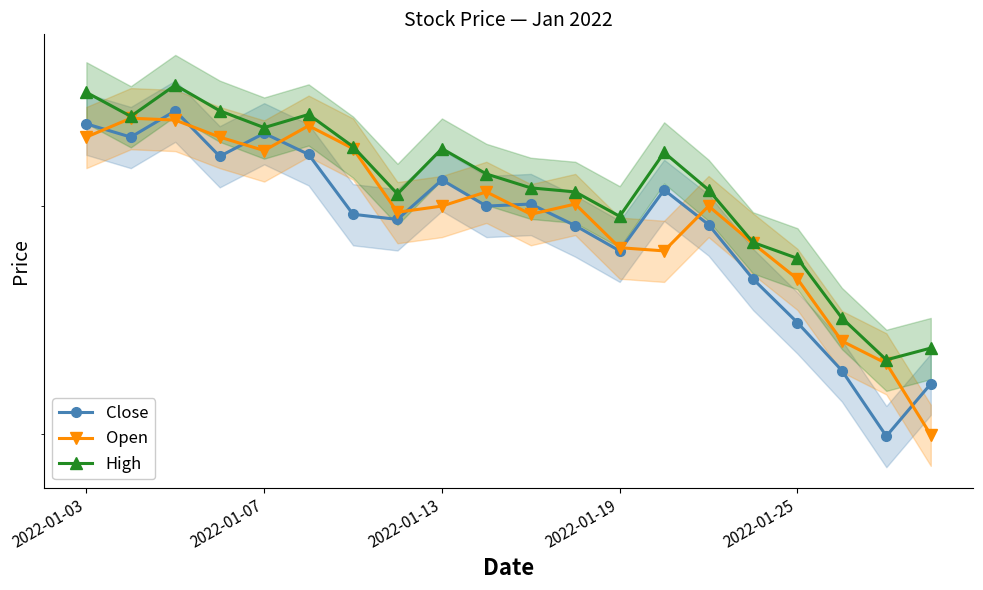

The value of Open at 2022-01-07 is 5280. True or false?

True